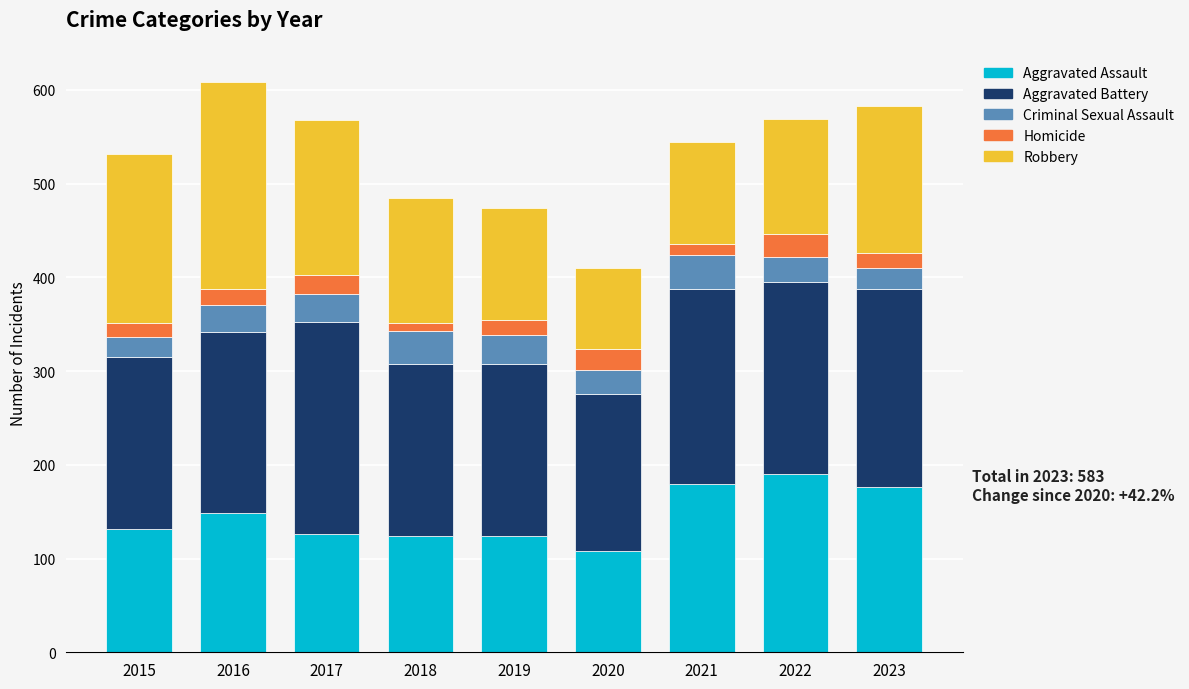

What is the difference between the Aggravated Assault values at 2016 and 2015?

17